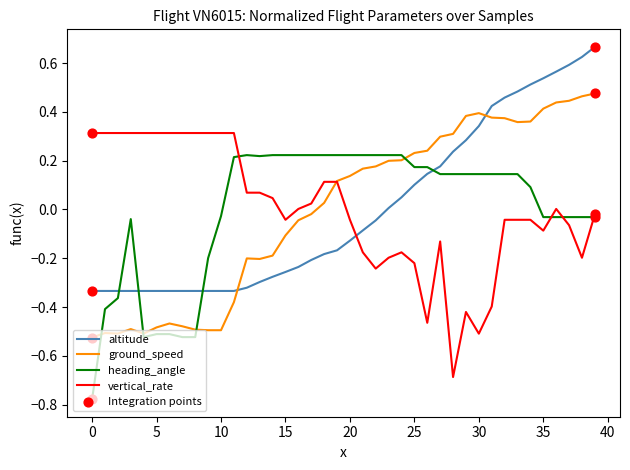

What is the minimum value for vertical_rate?

-0.7